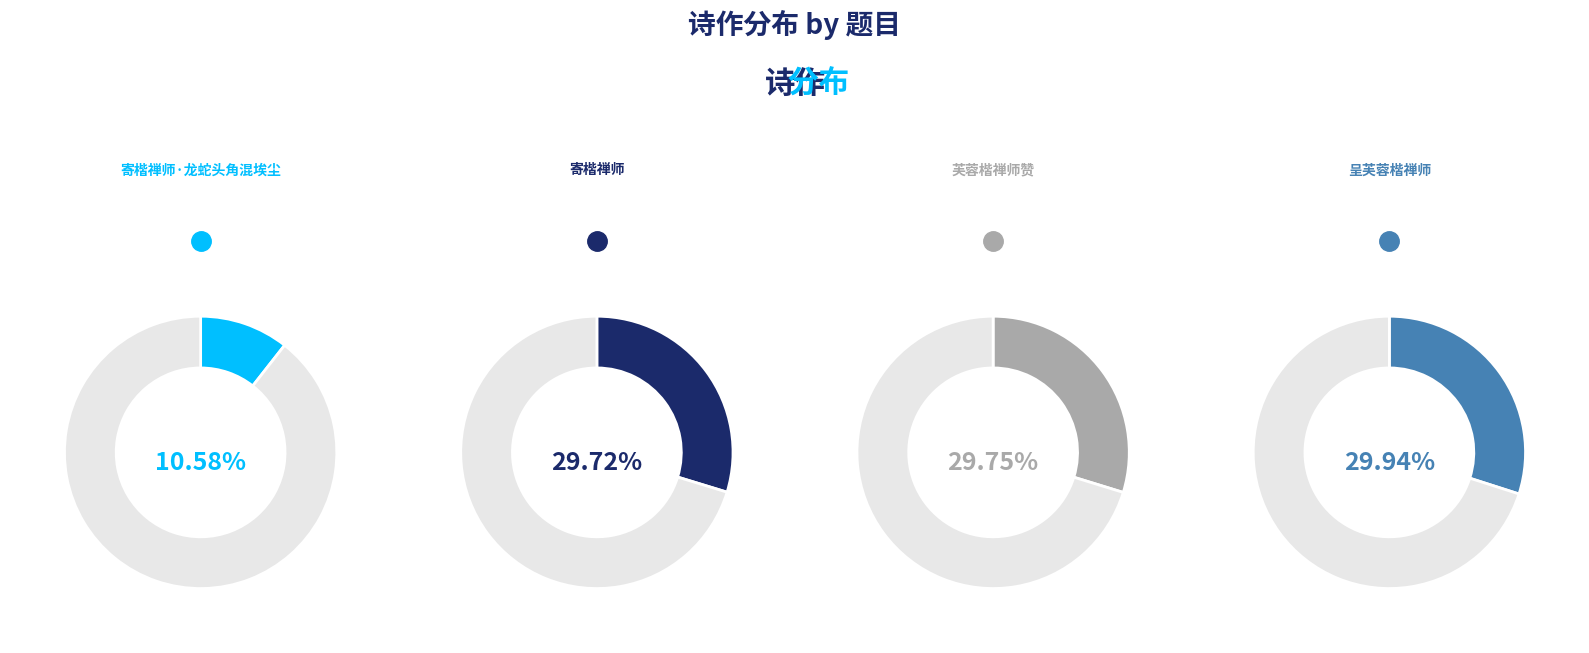

Is there any slice that represents more than half of the pie?

No